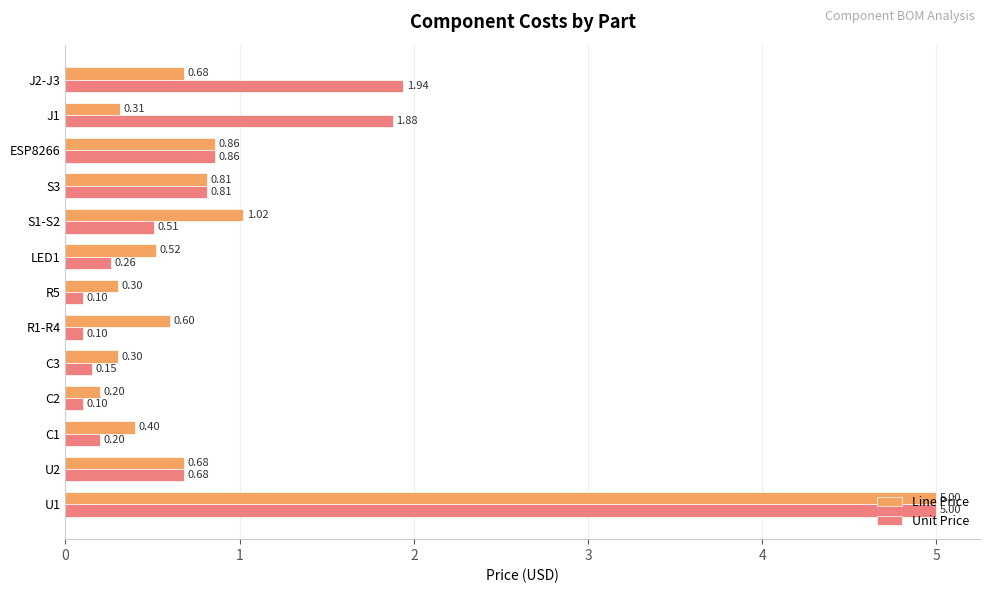

Rank the series by their average value, from highest to lowest.

Unit Price, Line Price